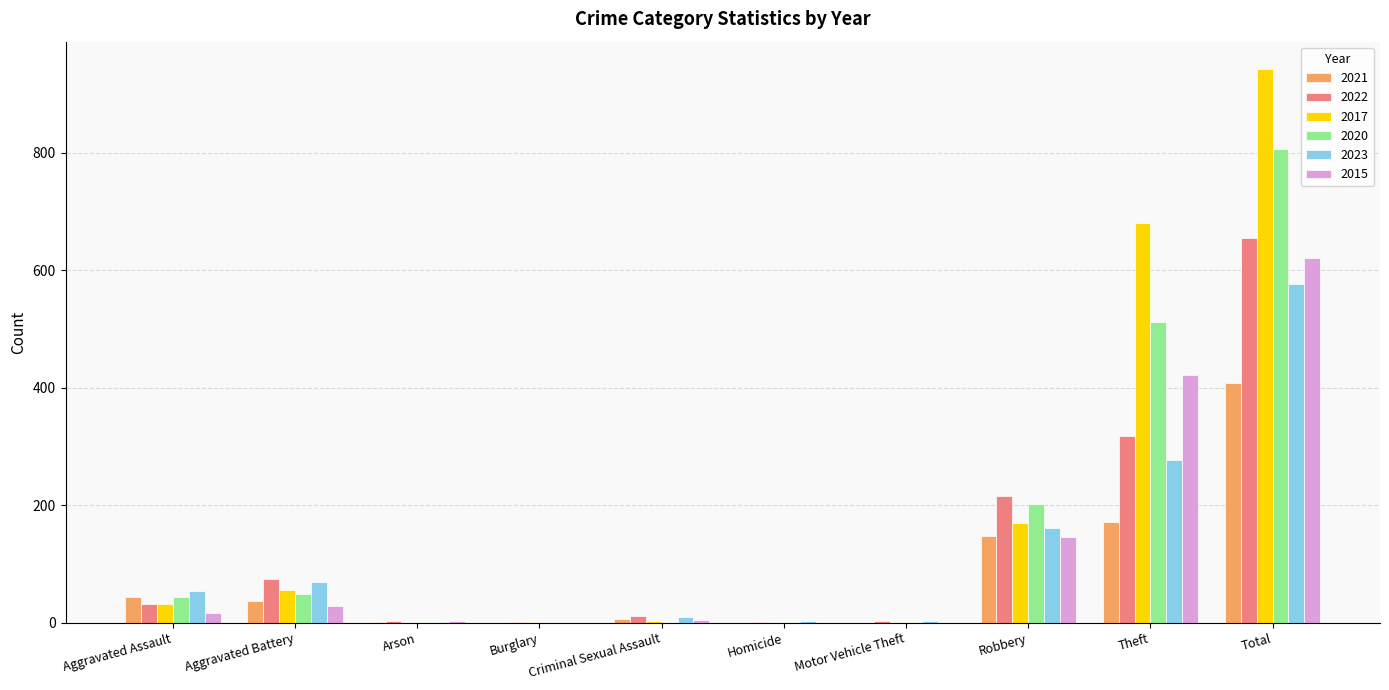

What is the sum of all 2015 values?

1240